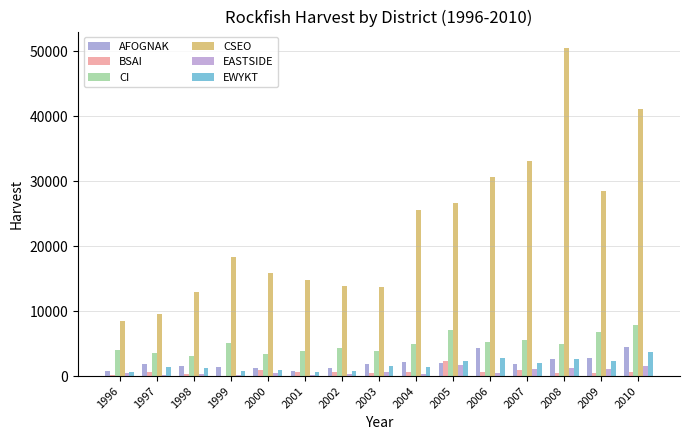

Reading right to left, list all the values displayed in this chart.

AFOGNAK: 2010=4473	2009=2827	2008=2622	2007=1846	2006=4342	2005=1990	2004=2169	2003=1787	2002=1287	2001=706	2000=1169	1999=1454	1998=1540	1997=1826	1996=843
BSAI: 2010=634	2009=466	2008=502	2007=978	2006=669	2005=2368	2004=598	2003=540	2002=666	2001=614	2000=1005	1999=32	1998=362	1997=665	1996=224
CI: 2010=7819	2009=6852	2008=4896	2007=5543	2006=5286	2005=7035	2004=4941	2003=3932	2002=4318	2001=3811	2000=3435	1999=5105	1998=3159	1997=3608	1996=4052
CSEO: 2010=41136	2009=28473	2008=50492	2007=33077	2006=30575	2005=26687	2004=25516	2003=13730	2002=13808	2001=14843	2000=15815	1999=18327	1998=12979	1997=9593	1996=8489
EASTSIDE: 2010=1614	2009=1035	2008=1238	2007=1143	2006=412	2005=1772	2004=292	2003=633	2002=386	2001=217	2000=528	1999=175	1998=320	1997=118	1996=526
EWYKT: 2010=3723	2009=2372	2008=2636	2007=2013	2006=2800	2005=2371	2004=1413	2003=1615	2002=737	2001=668	2000=858	1999=772	1998=1223	1997=1396	1996=599